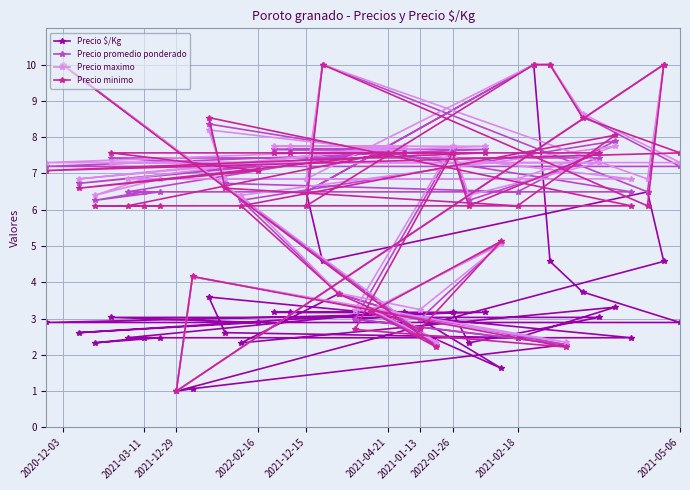

How many lines are shown in the chart?

4